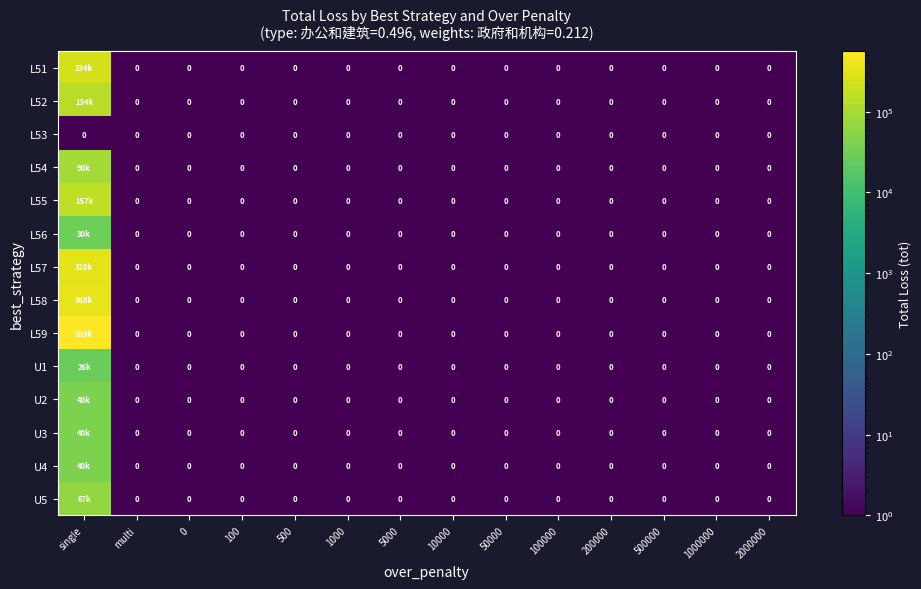

Count the number of categories in the chart.

14